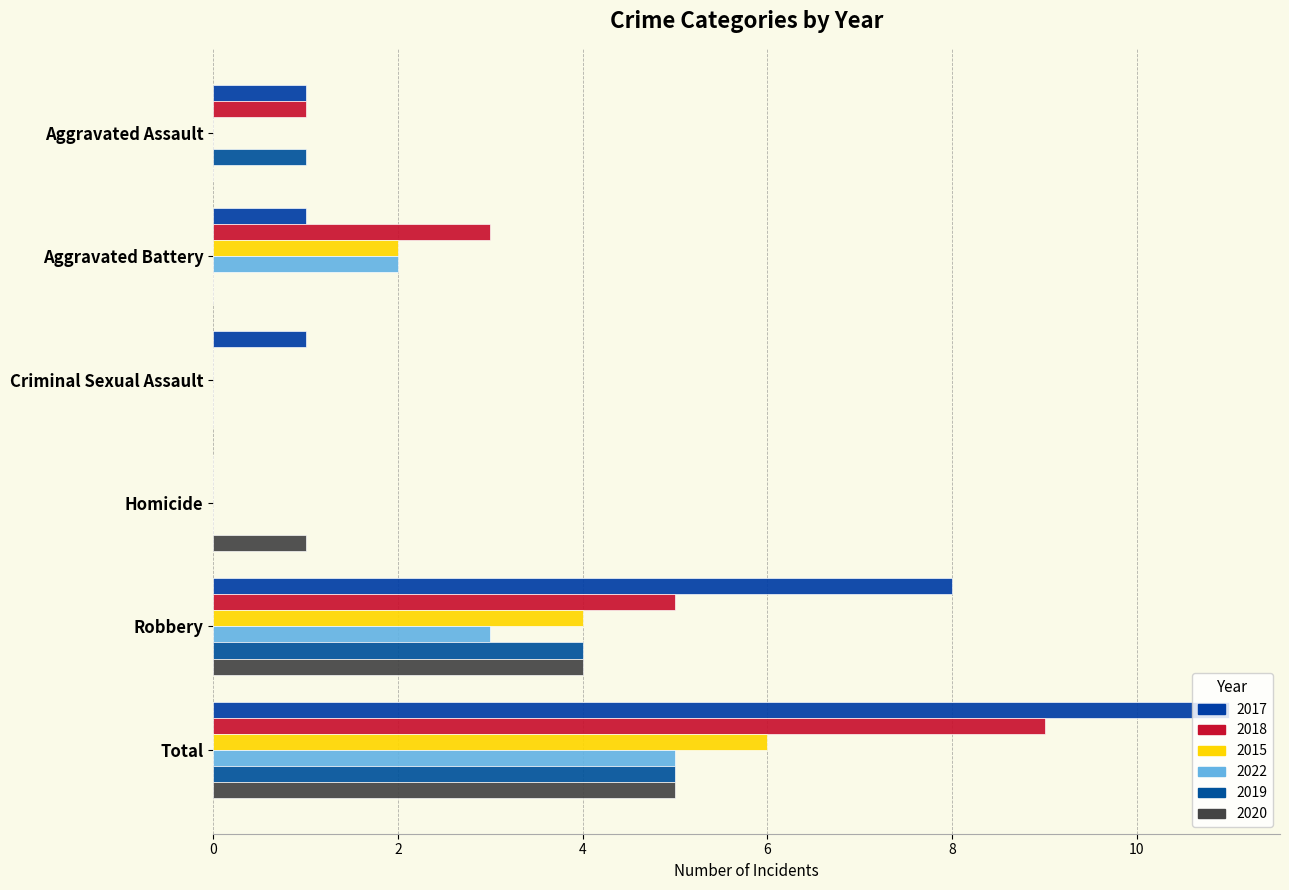

The 2015 series shows 6 at Robbery. True or false?

False